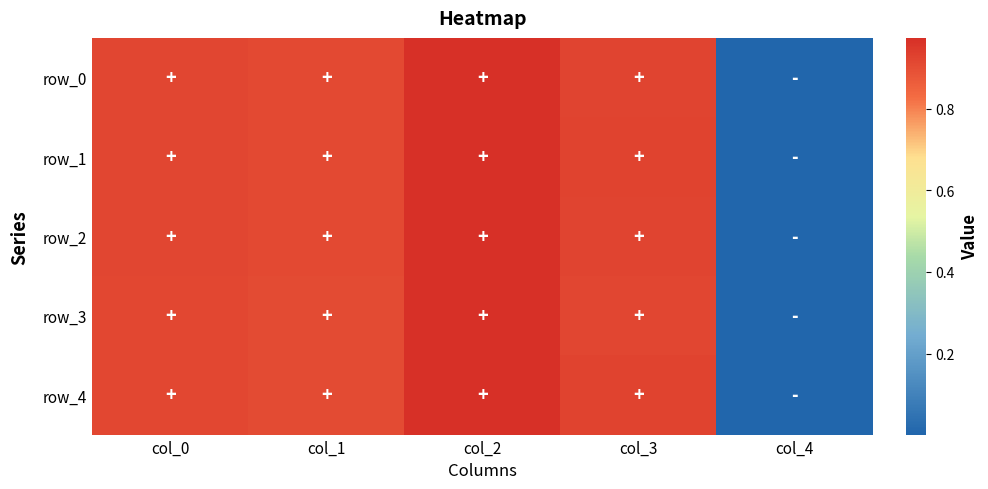

What is the sum of the row_0 values at col_4 and col_1?

0.9